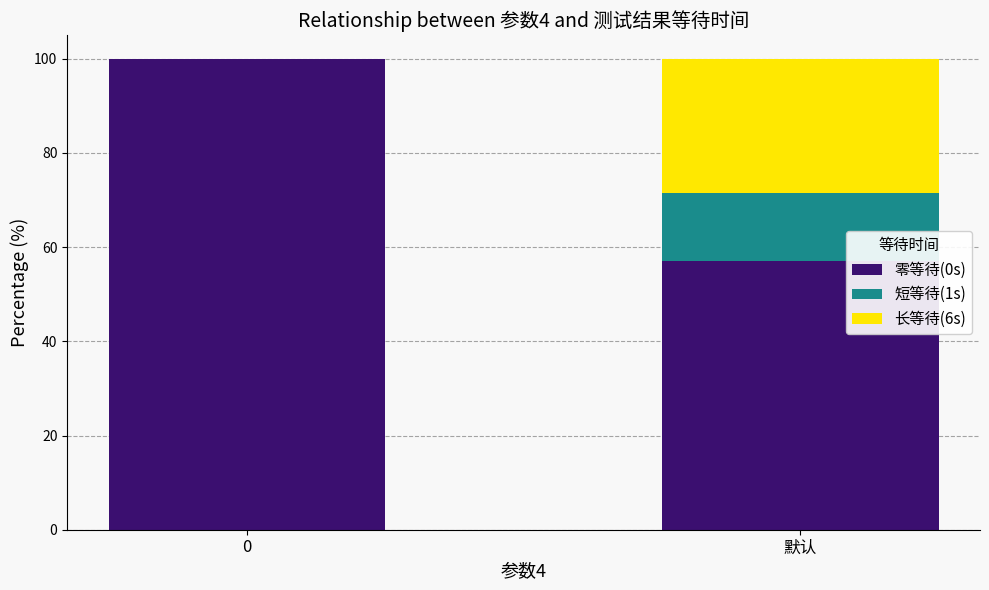

What is the maximum value for 零等待(0s)?

100.0